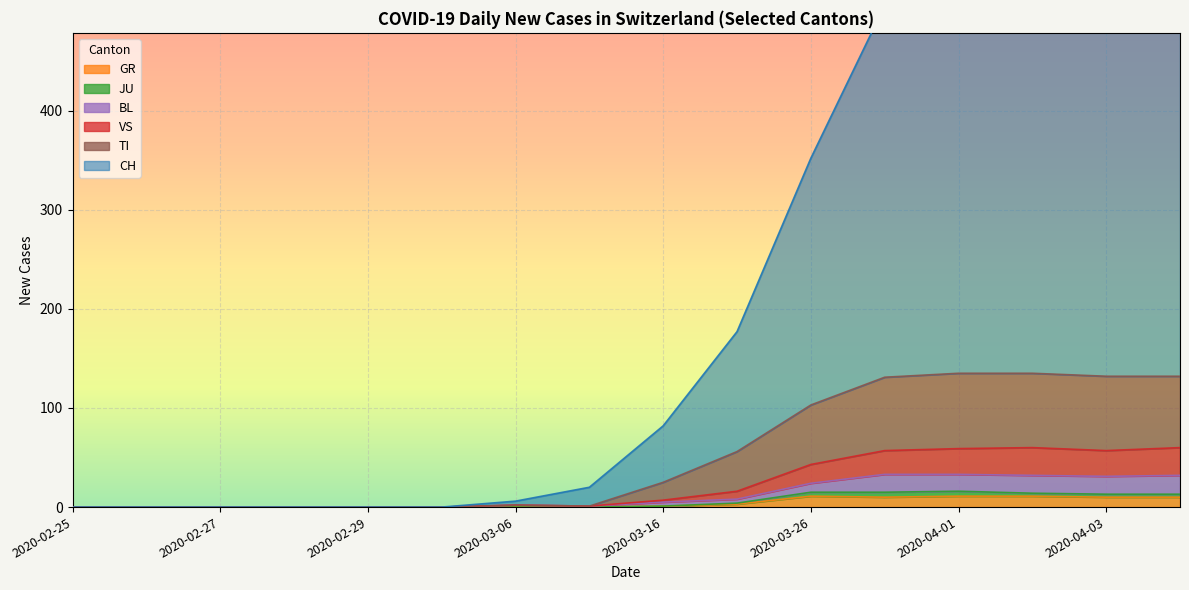

Is it true that GR equals 1 at 2020-03-16?

True